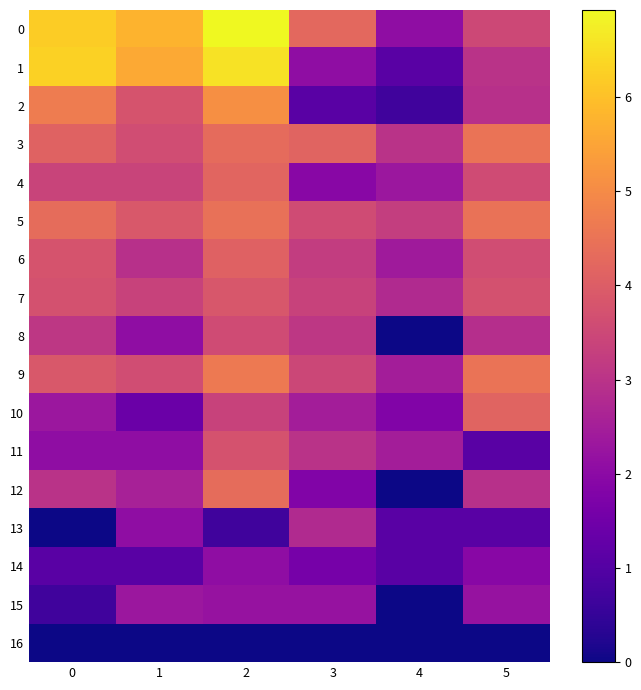

Reading left to right, extract all data points from this chart.

0: 0=6.2	1=5.8	2=6.9	3=4.2	4=2.1	5=3.5
1: 0=6.3	1=5.6	2=6.6	3=2.1	4=1.1	5=3.0
2: 0=4.7	1=3.8	2=5.1	3=1.1	4=0.7	5=2.9
3: 0=4.1	1=3.6	2=4.3	3=4.2	4=3.0	5=4.5
4: 0=3.4	1=3.4	2=4.2	3=1.9	4=2.3	5=3.6
5: 0=4.3	1=3.9	2=4.5	3=3.6	4=3.3	5=4.5
6: 0=3.8	1=2.9	2=4.1	3=3.2	4=2.4	5=3.6
7: 0=3.7	1=3.4	2=3.9	3=3.4	4=2.8	5=3.7
8: 0=3.1	1=2.1	2=3.6	3=3.1	4=0.0	5=2.9
9: 0=3.9	1=3.6	2=4.6	3=3.5	4=2.5	5=4.5
10: 0=2.3	1=1.4	2=3.4	3=2.5	4=1.8	5=4.2
11: 0=2.1	1=2.1	2=3.7	3=3.0	4=2.5	5=1.1
12: 0=3.0	1=2.6	2=4.3	3=1.8	4=0.0	5=2.9
13: 0=0.0	1=2.1	2=0.7	3=2.8	4=1.1	5=1.1
14: 0=1.1	1=1.1	2=2.1	3=1.6	4=1.1	5=1.9
15: 0=0.7	1=2.3	2=2.2	3=2.2	4=0.0	5=2.2
16: 0=0.0	1=0.0	2=0.0	3=0.0	4=0.0	5=0.0